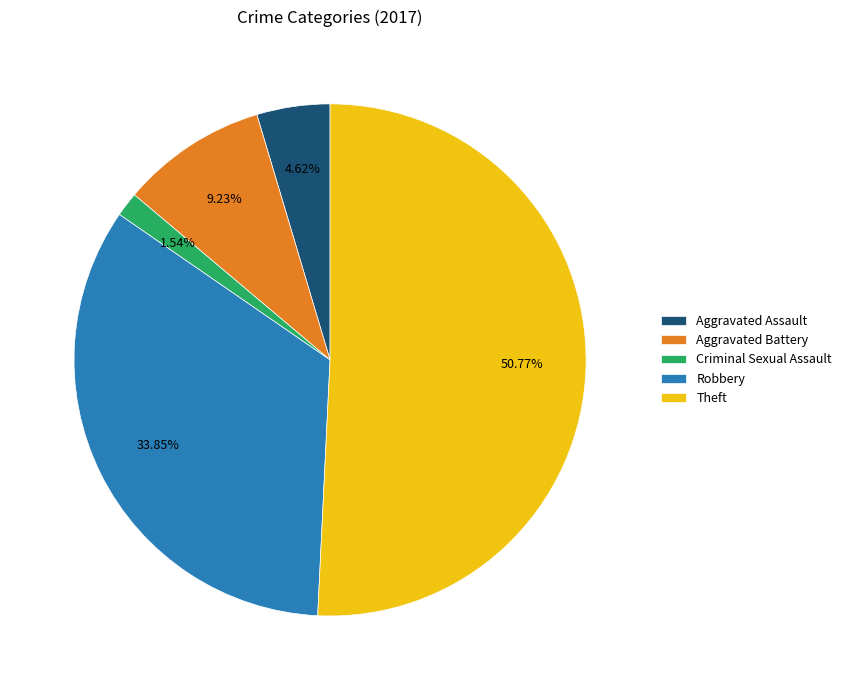

Between Criminal Sexual Assault and Theft, which is larger?

Theft